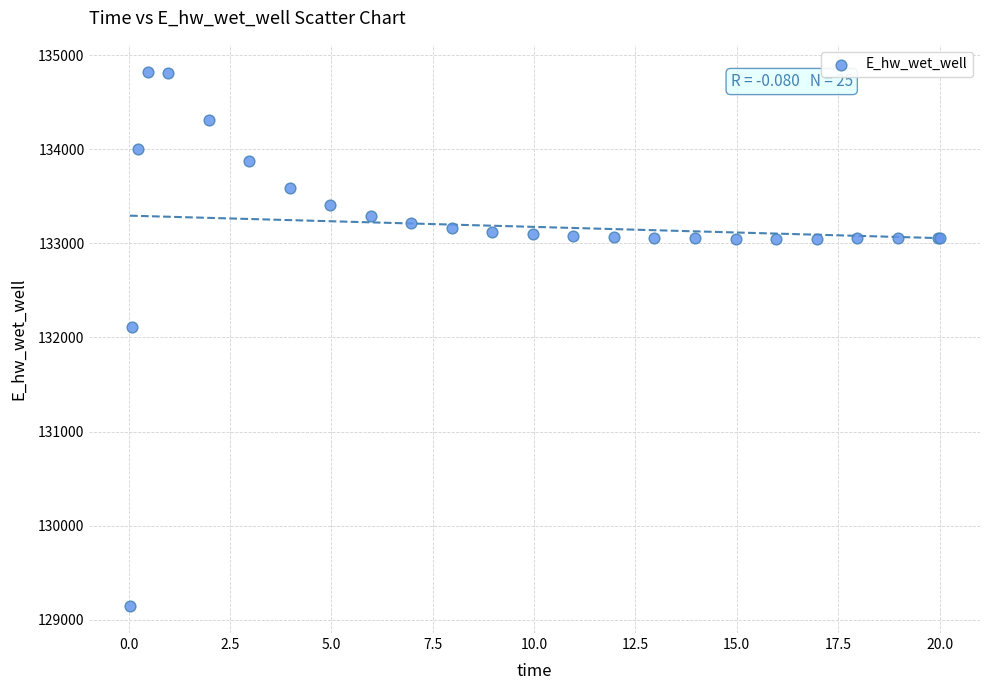

What Y value in the scatter plot is closest to 131984?

132108.6